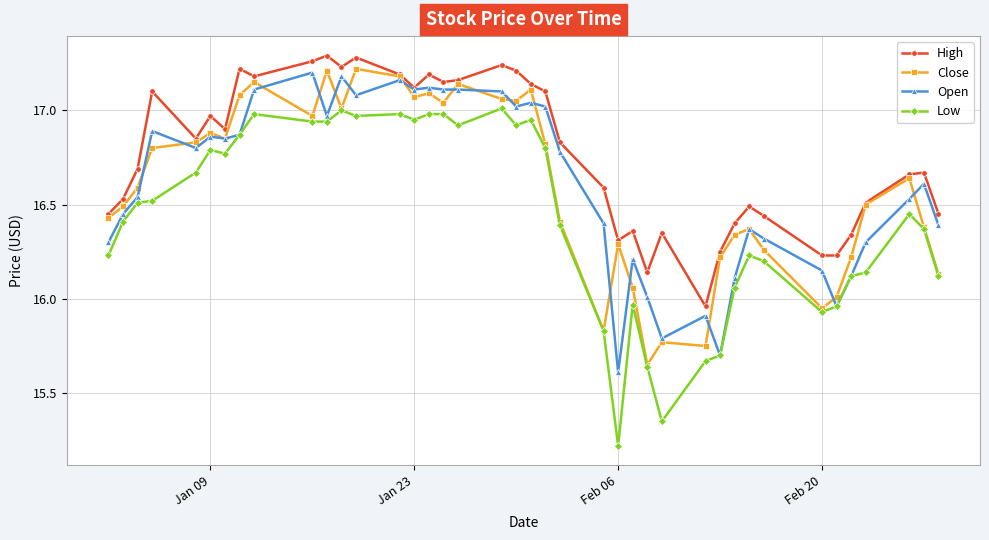

What is the lowest value of the Low series?

15.2